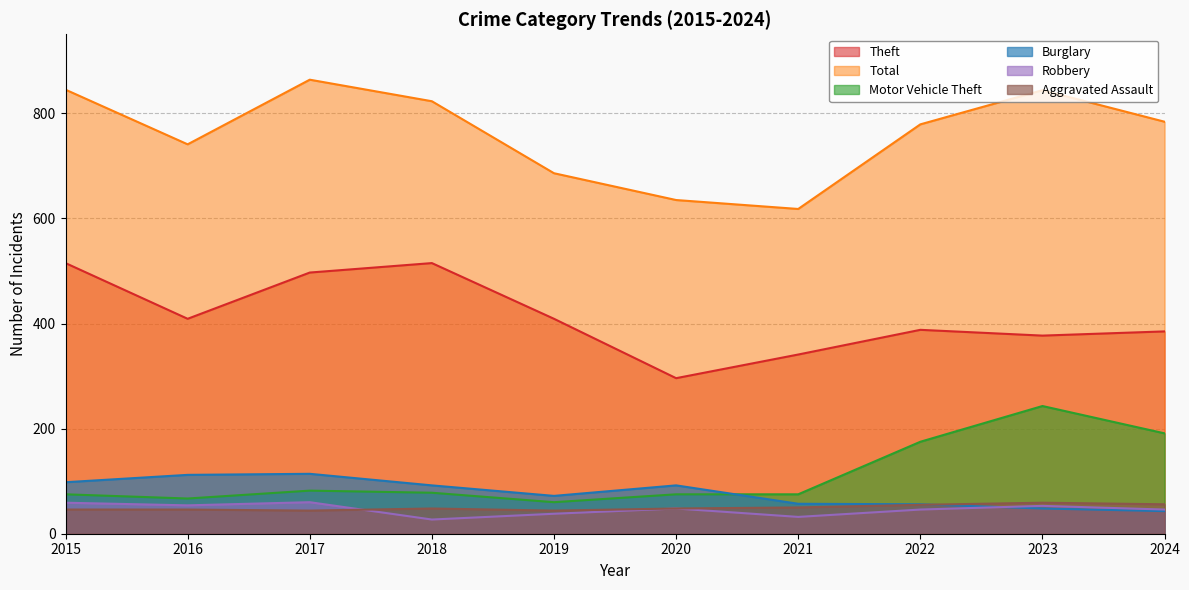

True or false: Theft and Total intersect in this chart.

False